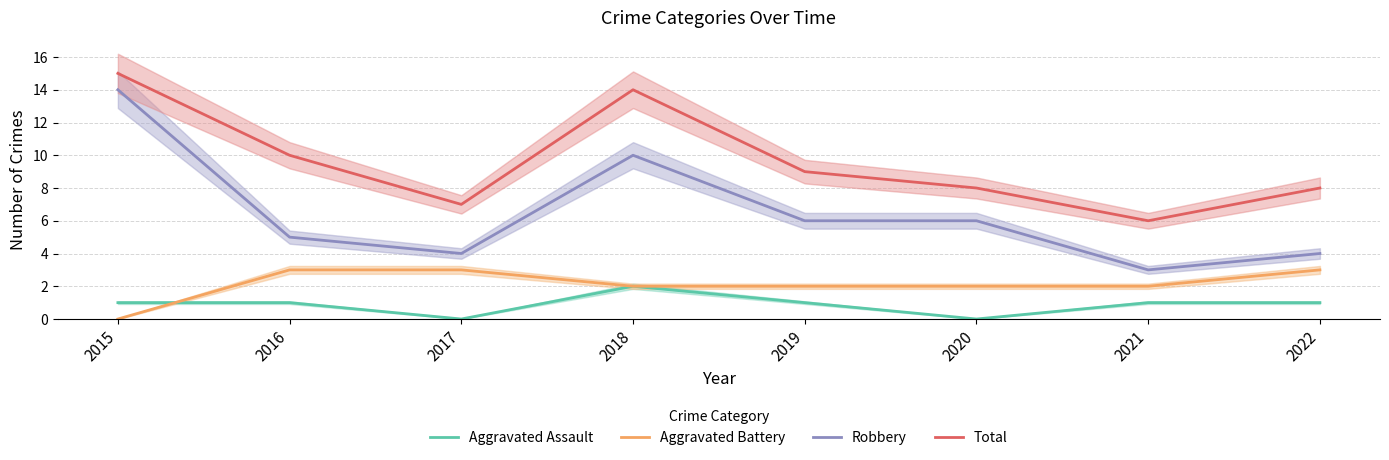

Is the value of Total at 2021 greater than the value of Aggravated Battery at 2016?

Yes